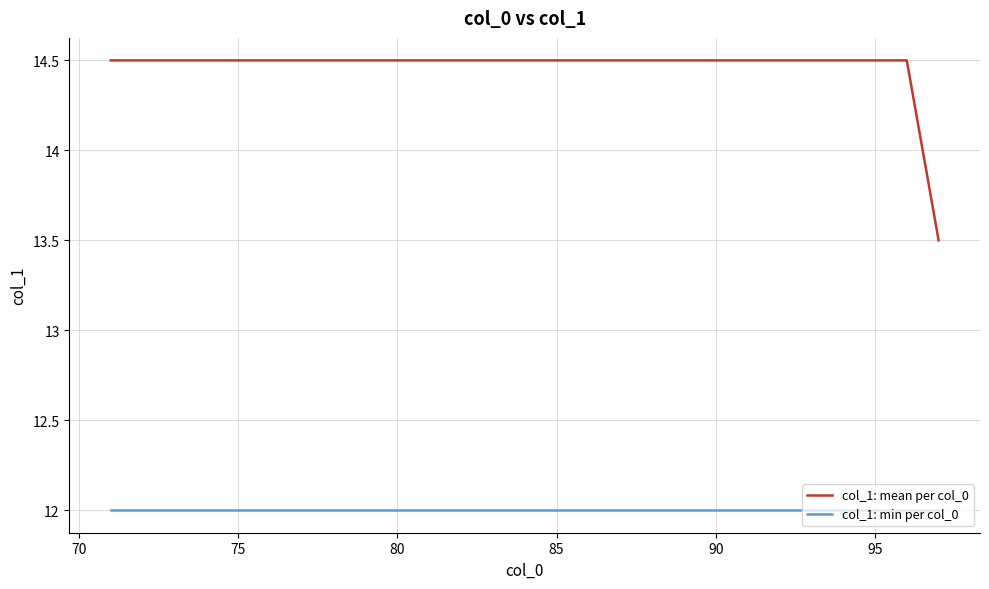

True or false: col_1: min per col_0 and col_1: mean per col_0 cross at least once.

False